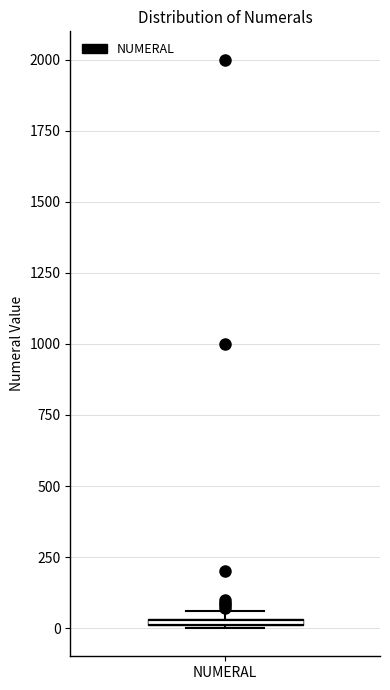

Where is the upper edge of the box for NUMERAL on the y-axis? The values are not printed on the chart, so give them approximately, as read against the axis.

50